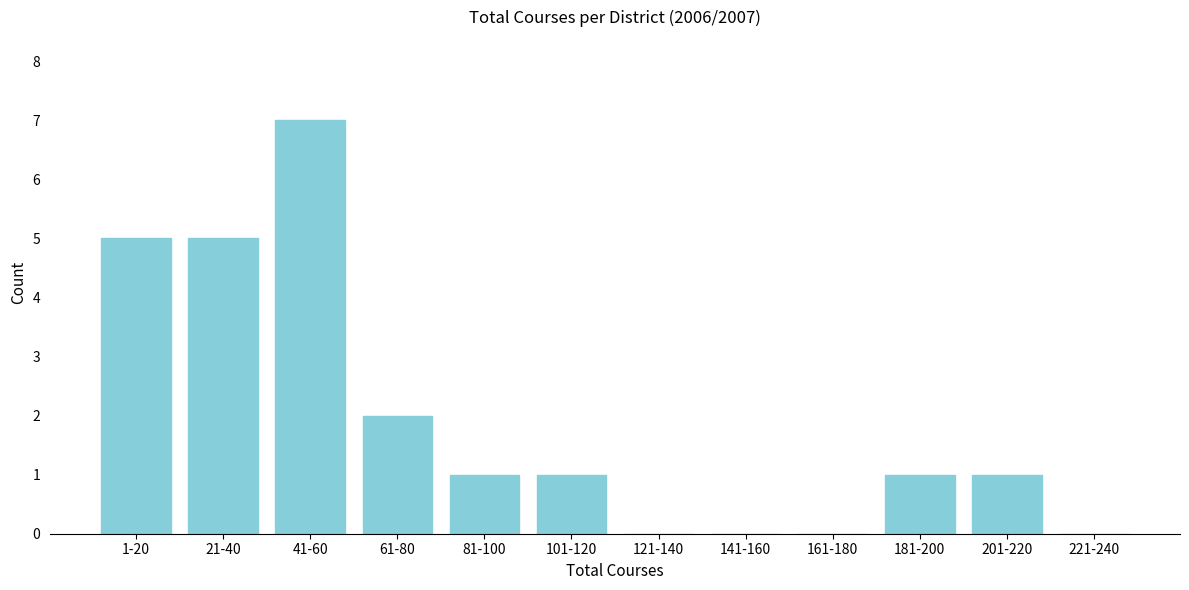

Reading left to right, list all the values displayed in this chart.

1-20=5	21-40=5	41-60=7	61-80=2	81-100=1	101-120=1	121-140=0	141-160=0	161-180=0	181-200=1	201-220=1	221-240=0